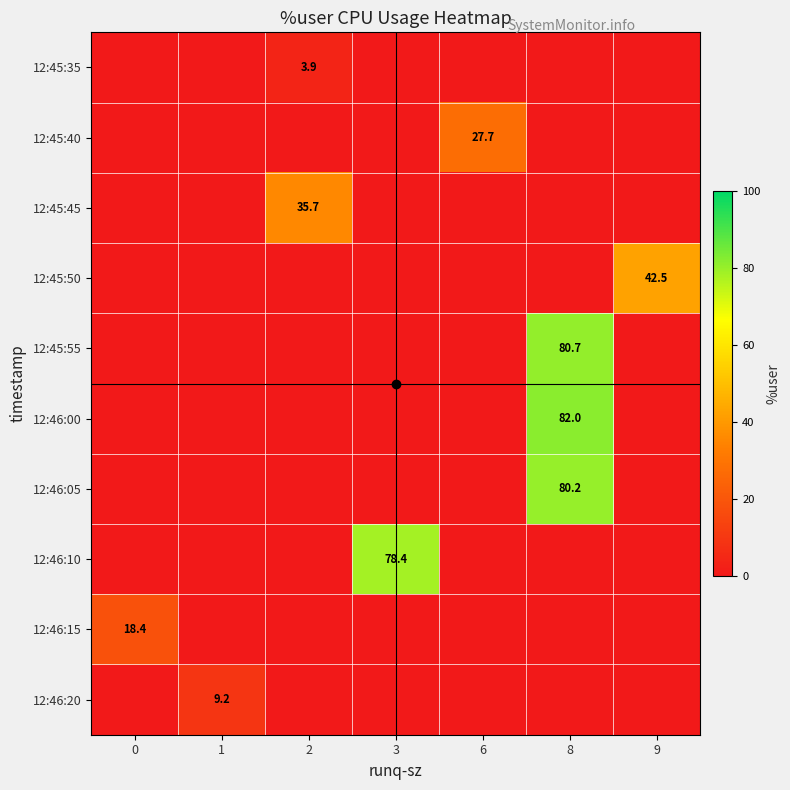

Between 9 and 3, which is larger?

9